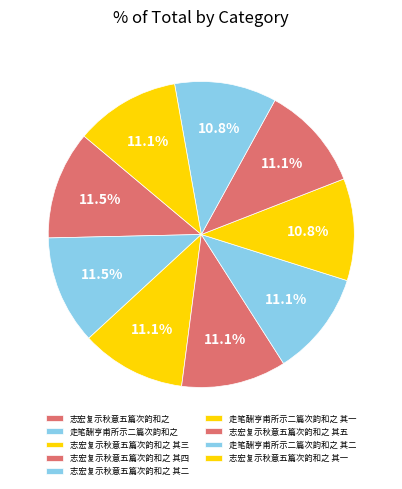

Approximately how many times larger is the value at 志宏复示秋意五篇次韵和之 其五 compared to 走笔酬亨甫所示二篇次韵和之?

1.0